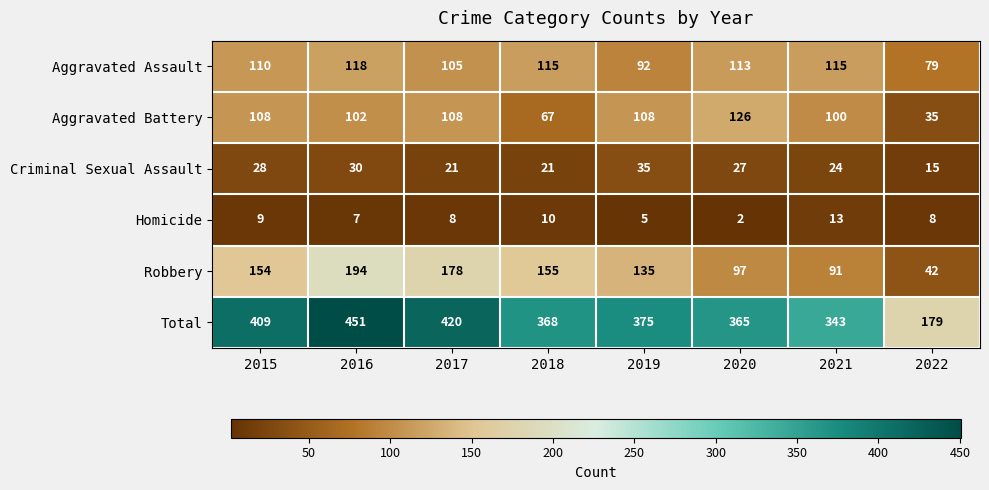

What is the maximum value for Aggravated Assault?

118